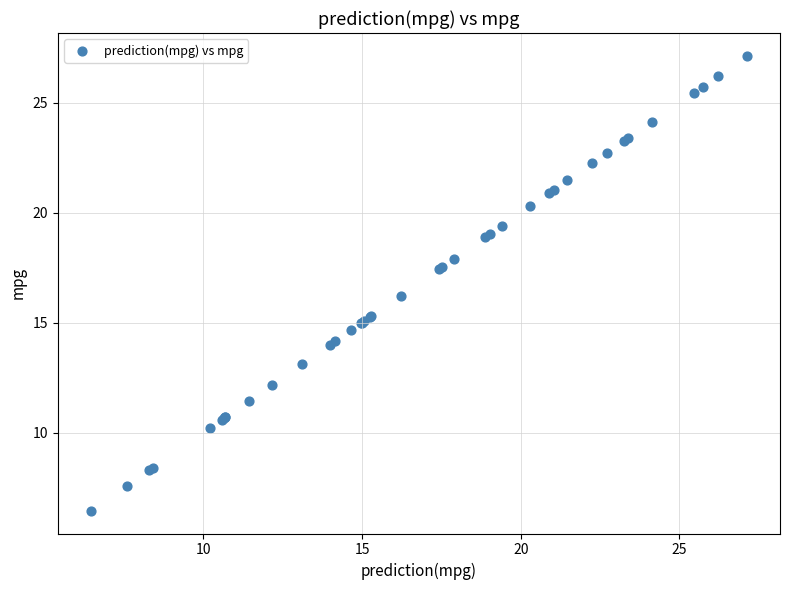

What Y value in the scatter plot is closest to 16?

16.2